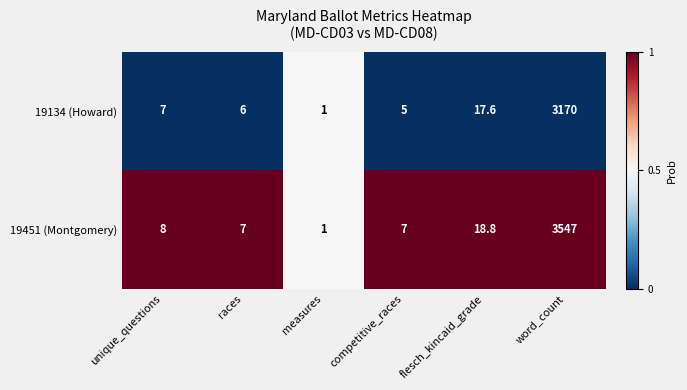

How many data points in 19134 (Howard) are less than 7?

3